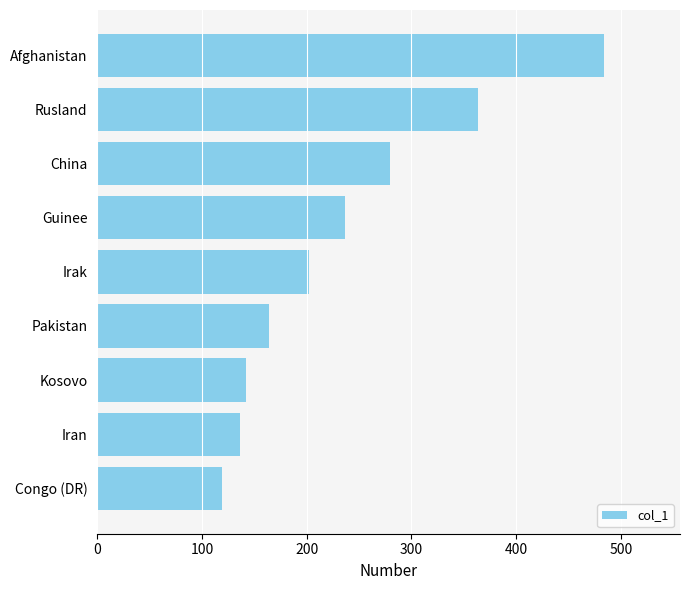

What is the approximate value at Rusland?

364